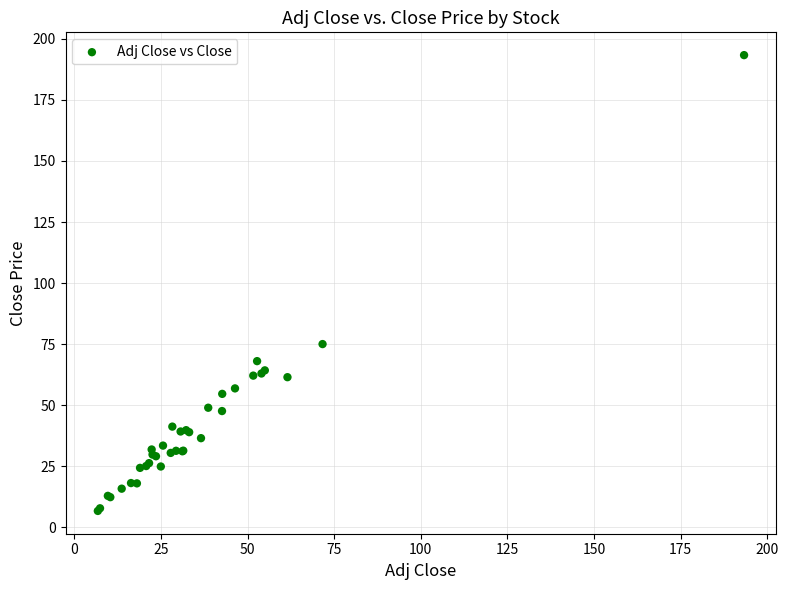

What Y value in the scatter plot is closest to 100?

75.1